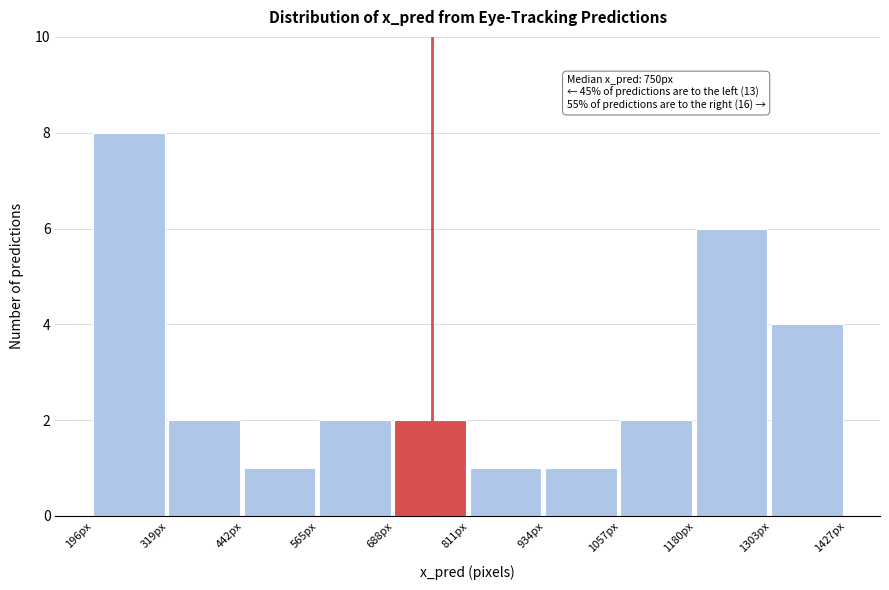

Over which range of the x-axis is the bar tallest?

200 to 320